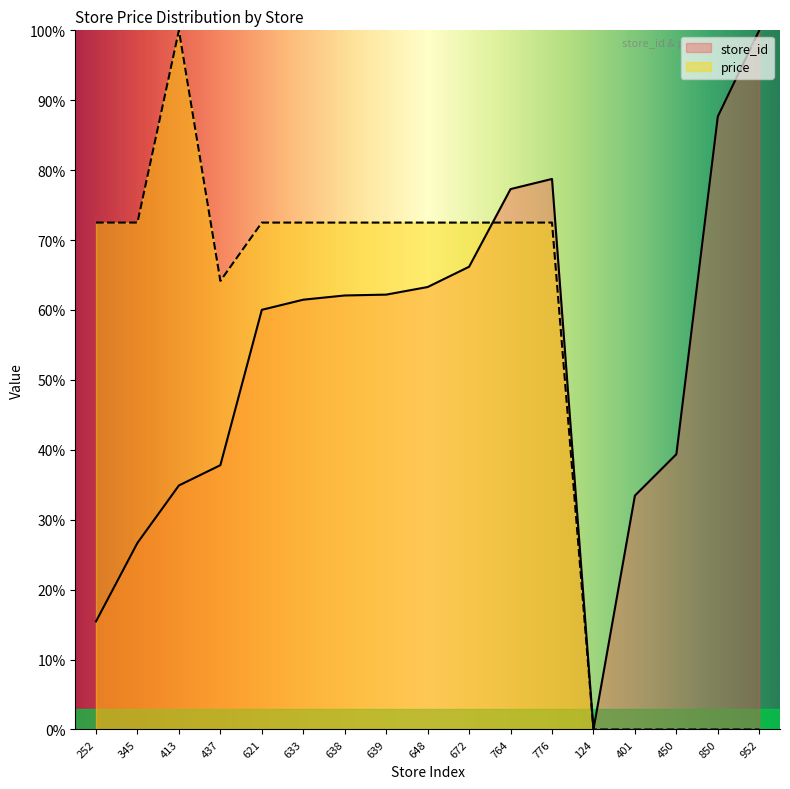

What is the label of the 14th point from the left?

401